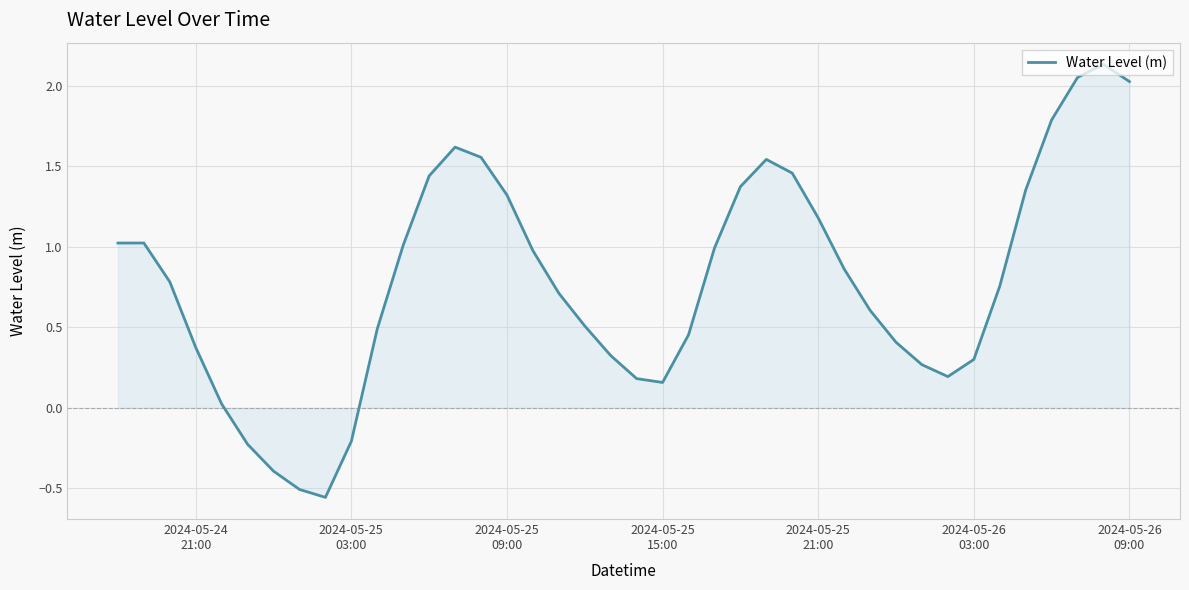

What is the difference between the maximum and minimum values?

2.7